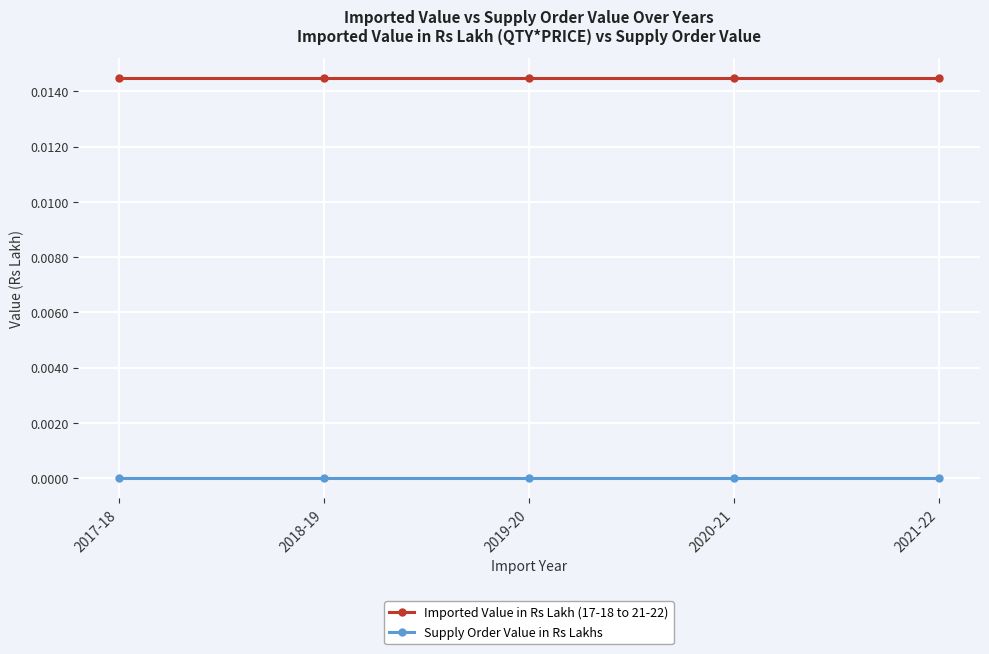

Is the value of Imported Value in Rs Lakh (17-18 to 21-22) at 2017-18 greater than the value of Supply Order Value in Rs Lakhs at 2019-20?

Yes